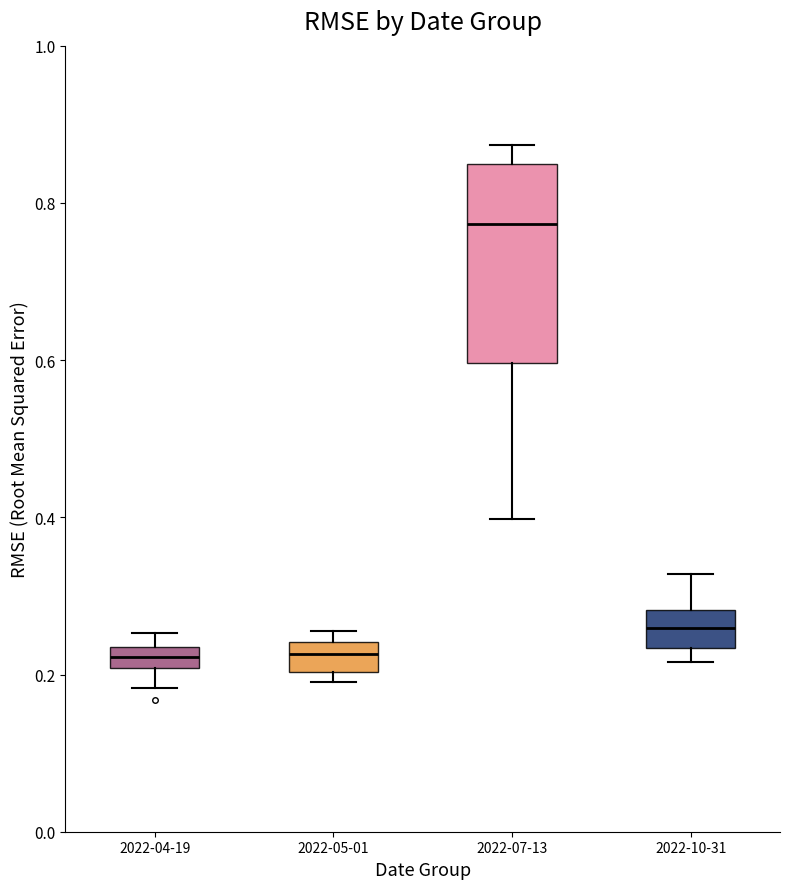

Where does the median line of the box for 2022-10-31 sit on the y-axis? The values are not printed on the chart, so give them approximately, as read against the axis.

0.26